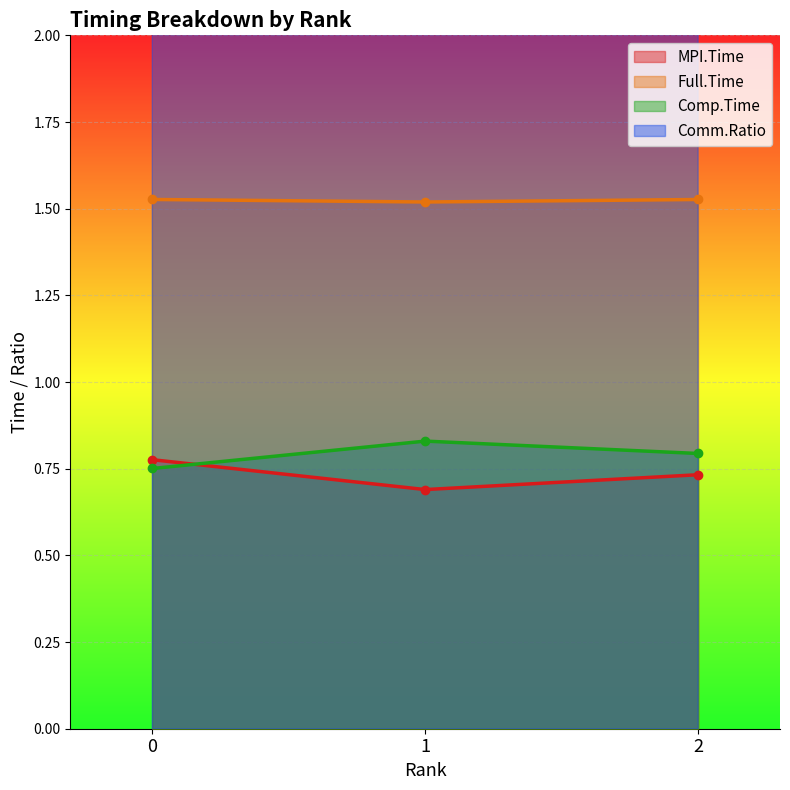

How many lines are shown in the chart?

4